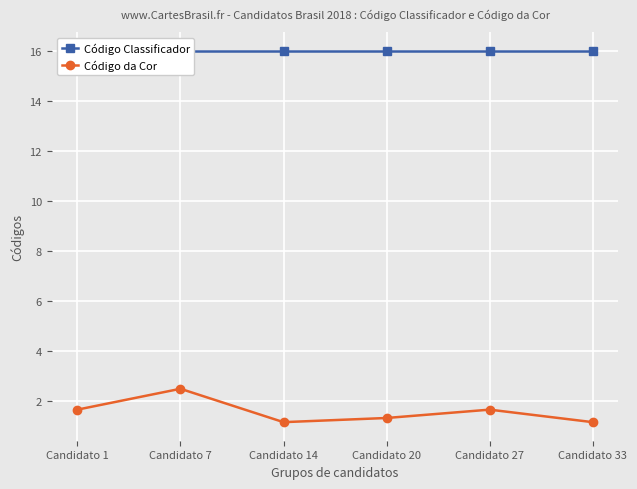

At which category does the chart reach its minimum across all series?

Candidato 14